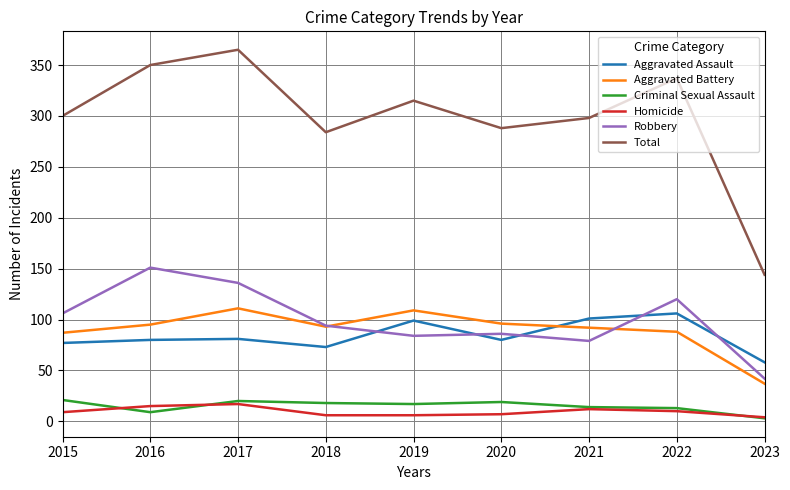

True or false: Robbery has a value of 47 at 2020.

False